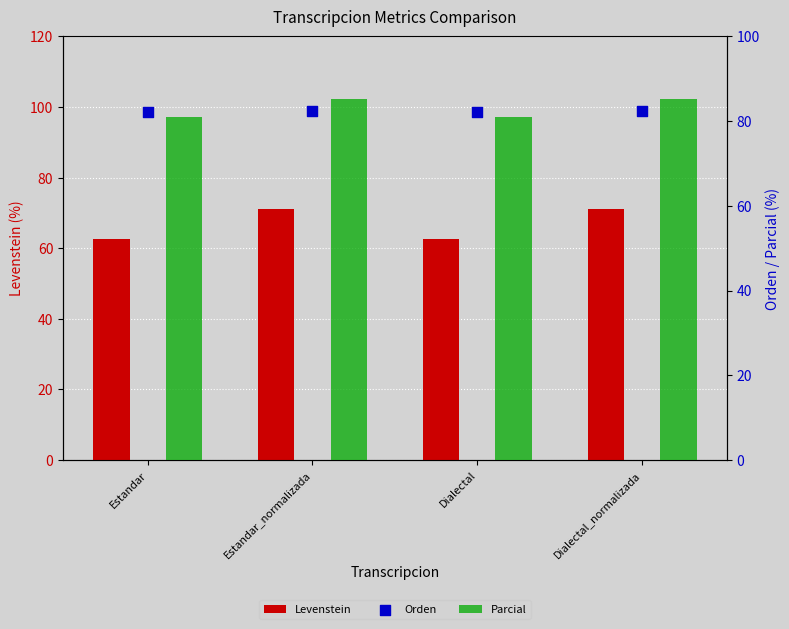

Which series reaches the minimum Y coordinate?

Levenstein